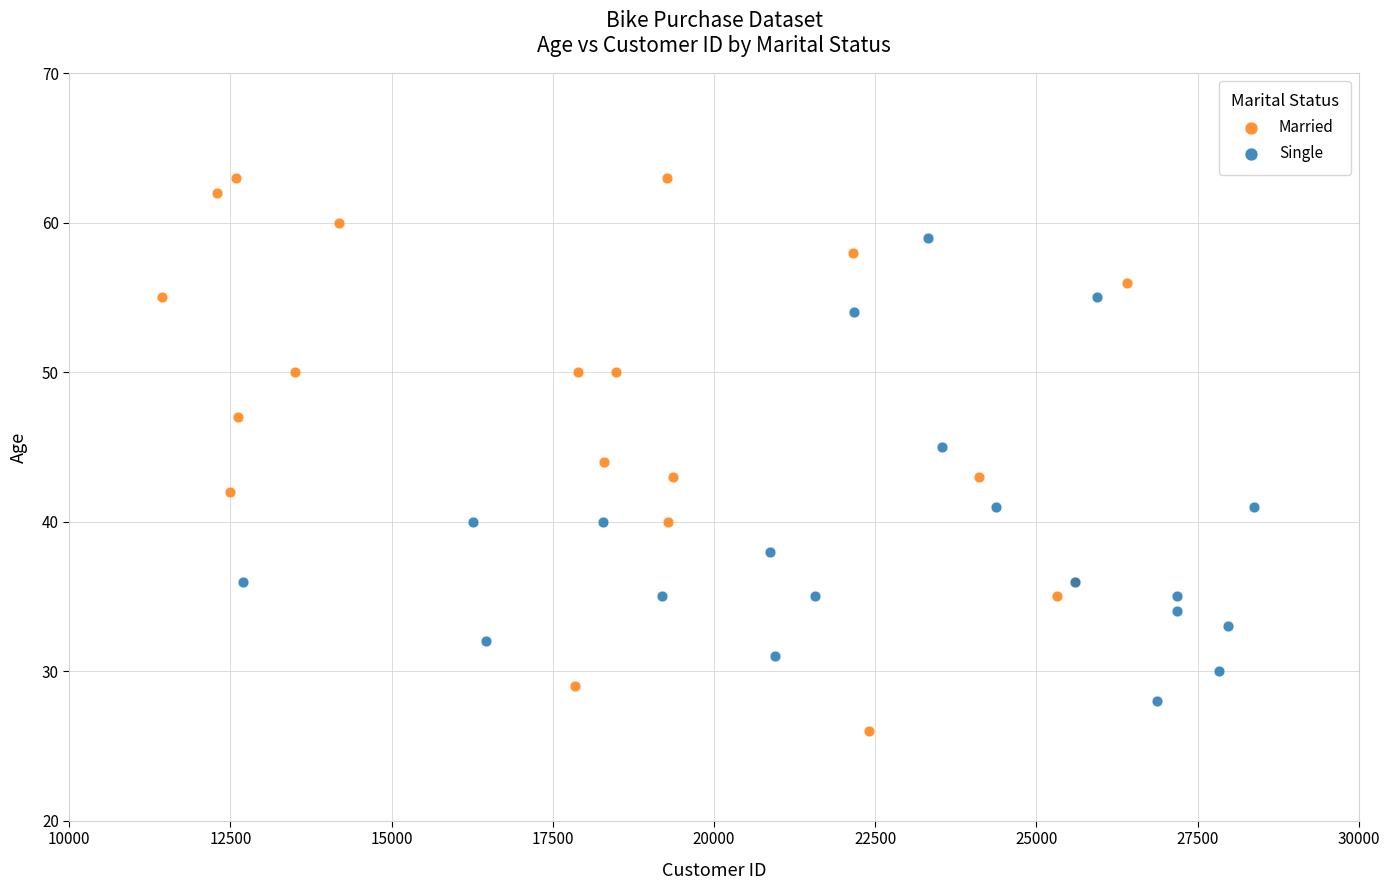

Which series has the largest Y range (max minus min)?

Married